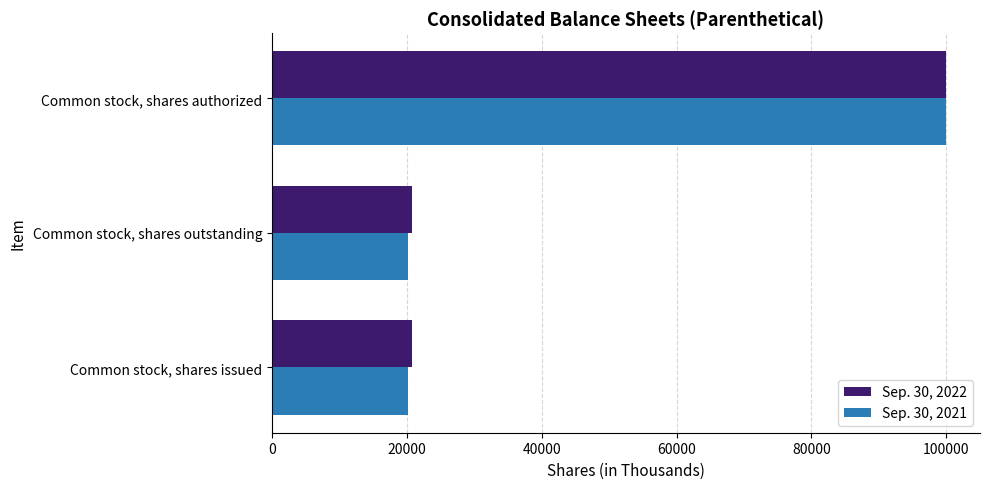

Rank the series by their average value, from highest to lowest.

Sep. 30, 2022, Sep. 30, 2021